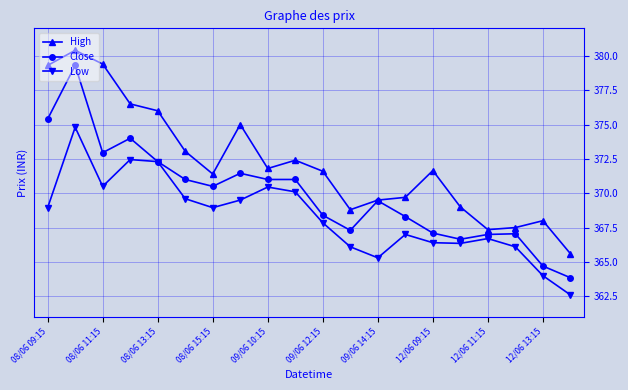

What is the lowest value of the High series?

365.6